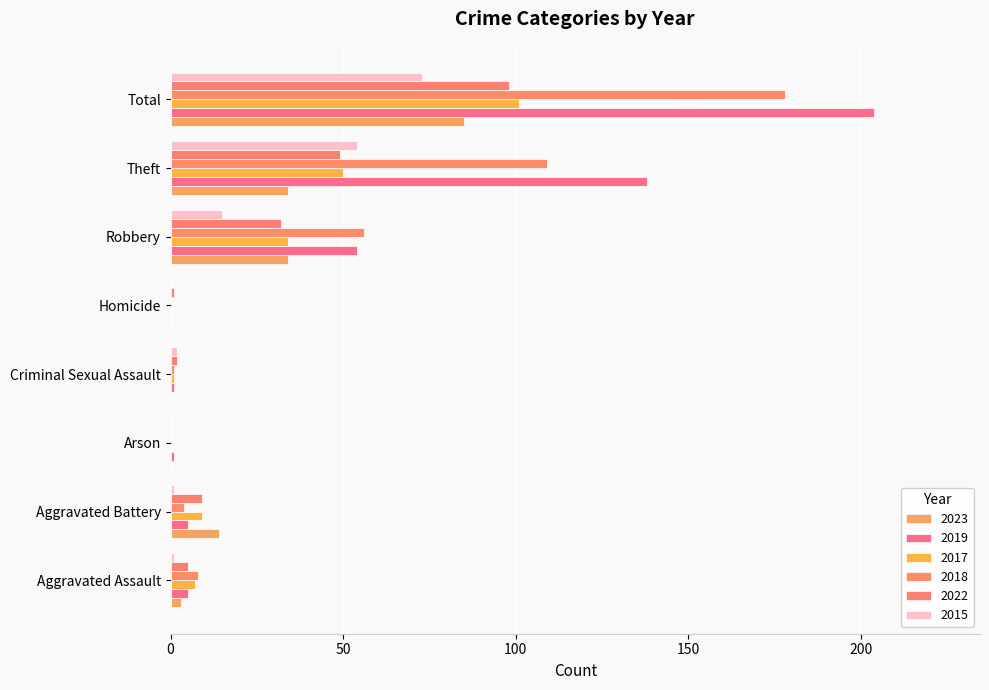

Count the number of data series in this chart.

6